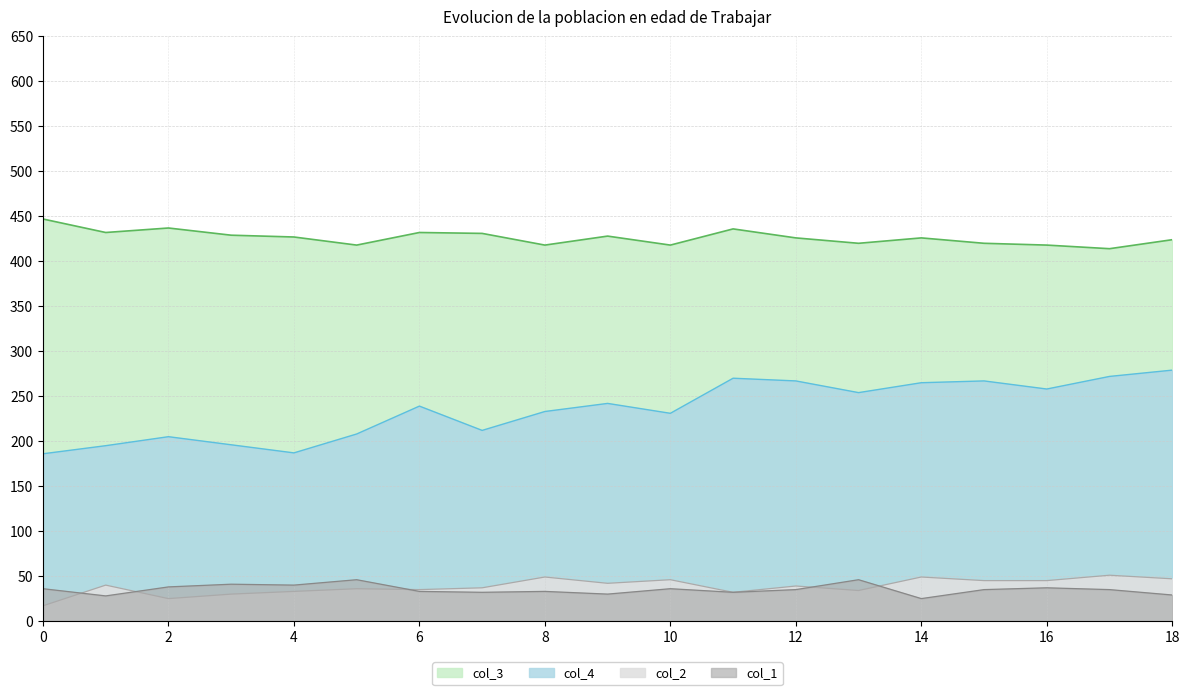

What is the average value of the col_2 series?

39